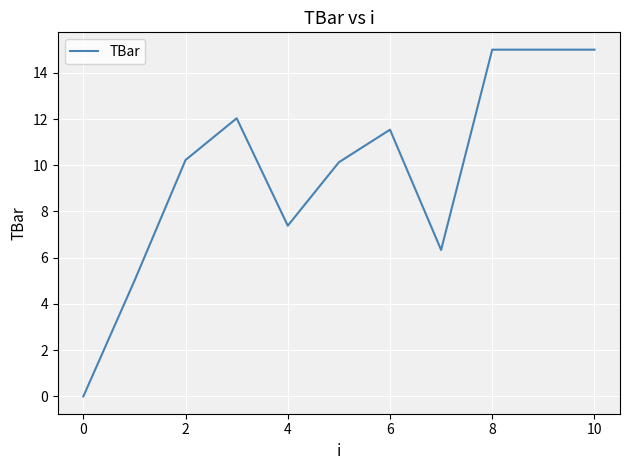

What is the maximum value shown in the chart?

15.0